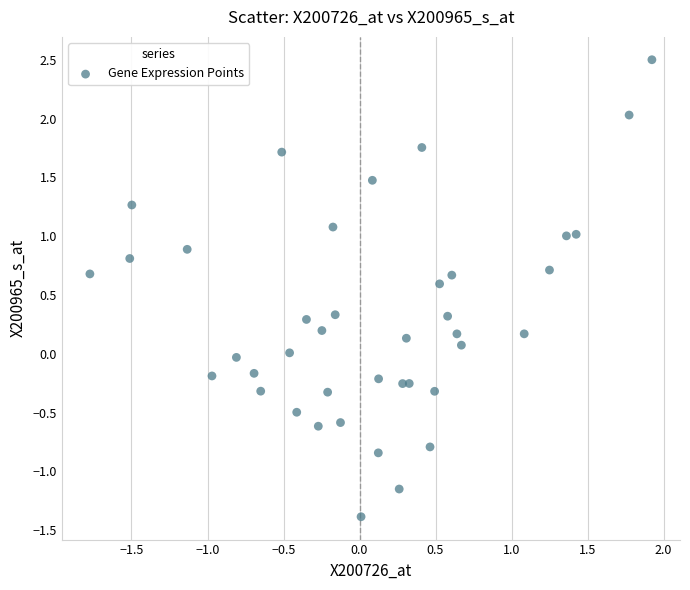

What is the range of Y values (max minus min)?

3.9